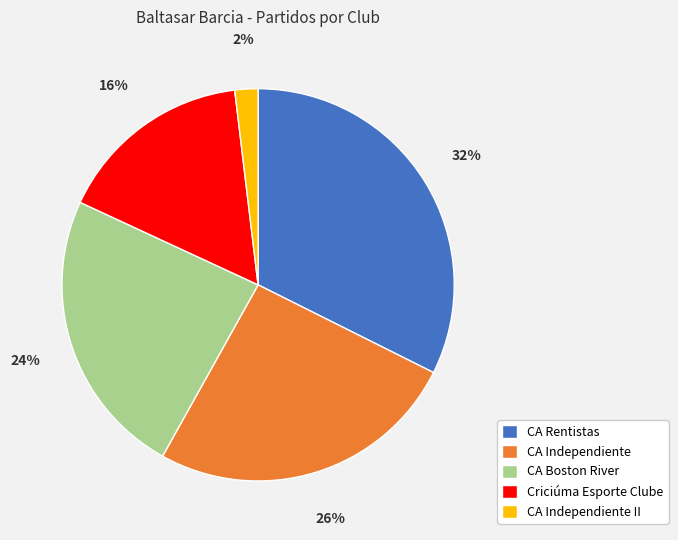

The CA Independiente II slice represents 2% of the pie. True or false?

True